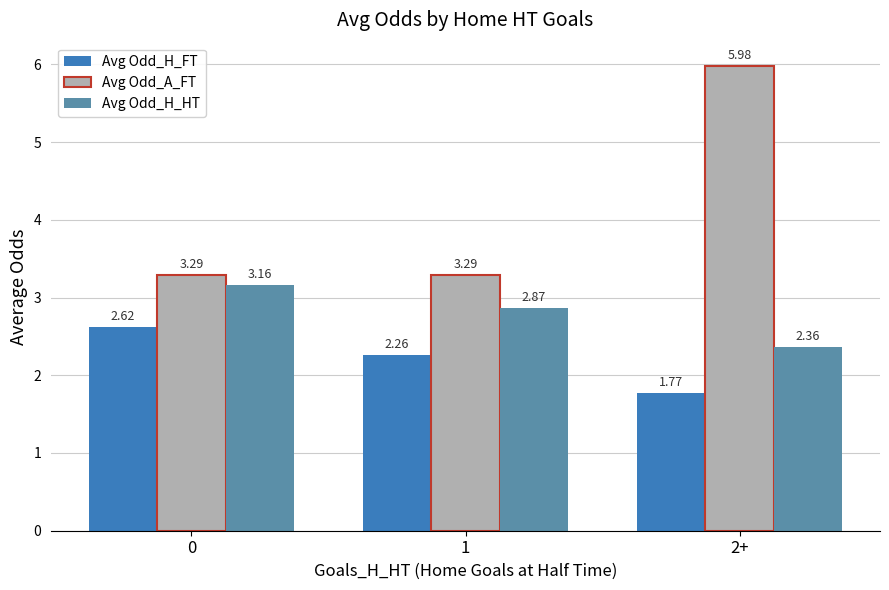

How many Avg Odd_H_FT values are between 1 and 2?

1